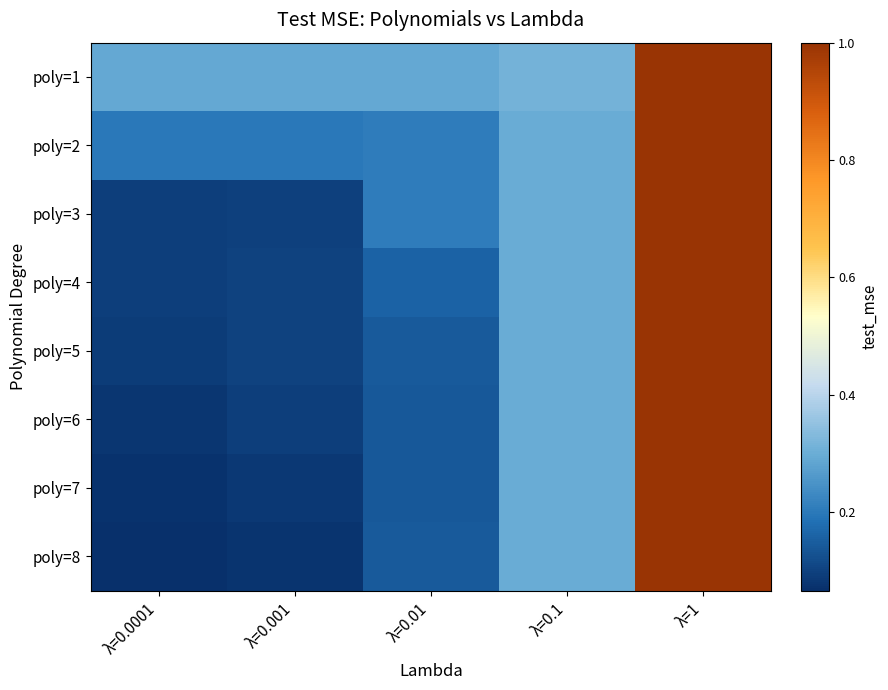

Between λ=0.001 and λ=0.0001, which is larger?

λ=0.0001